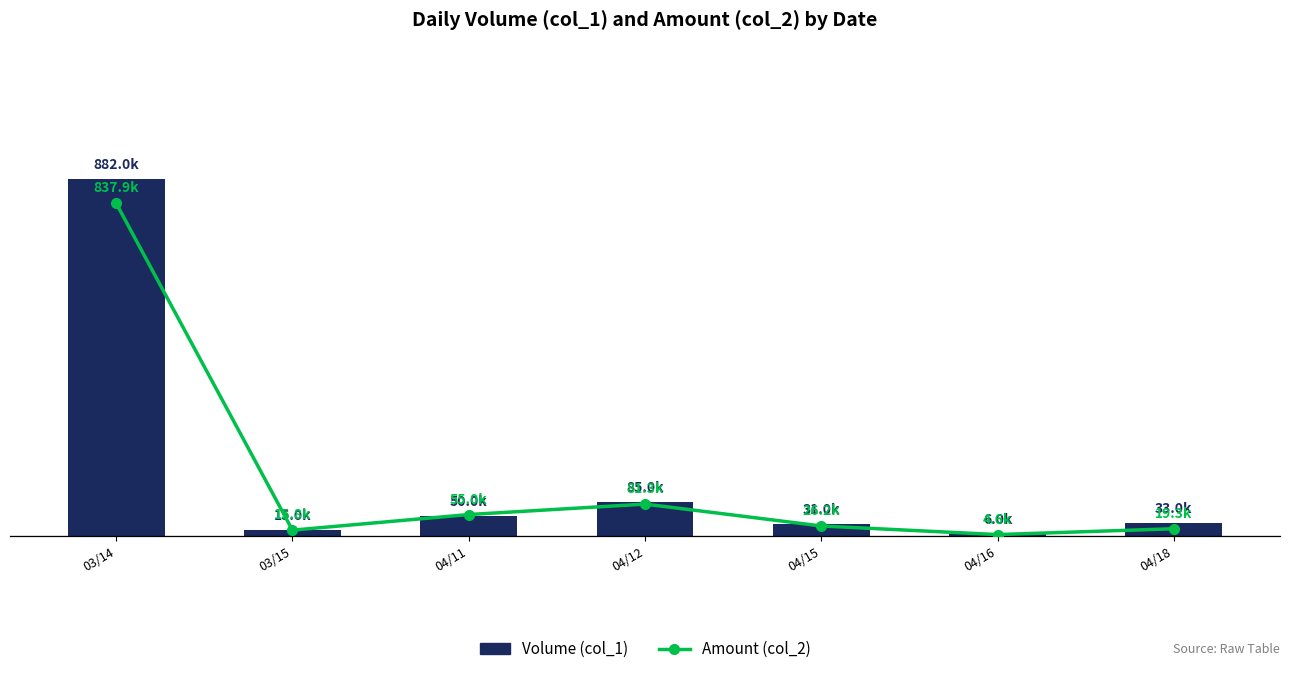

At how many categories does at least one series exceed 707995?

1